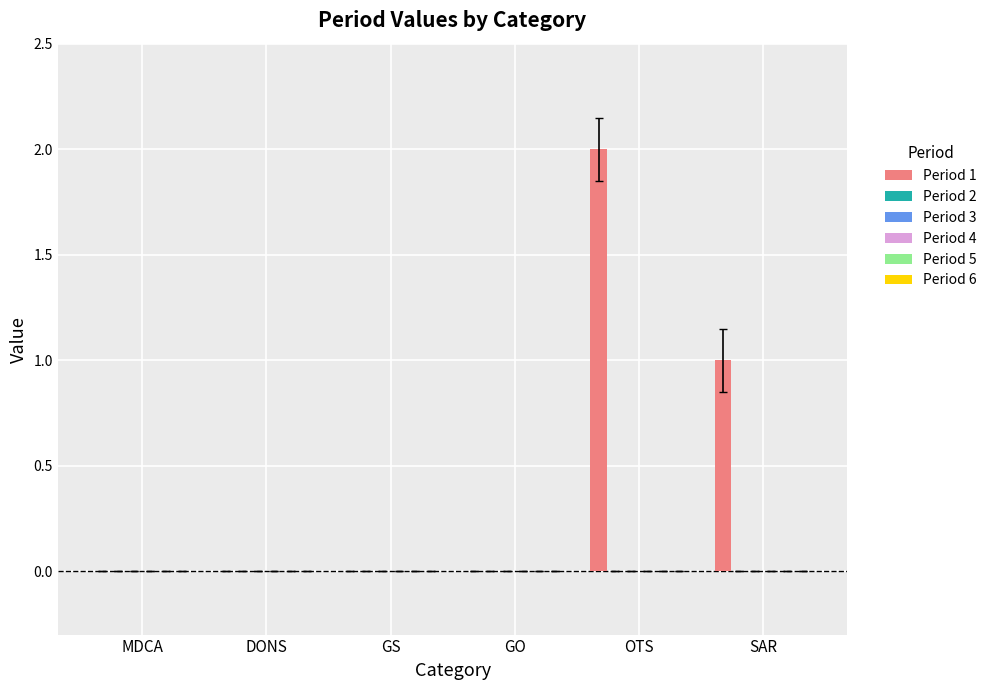

What is the sum of all values?

3